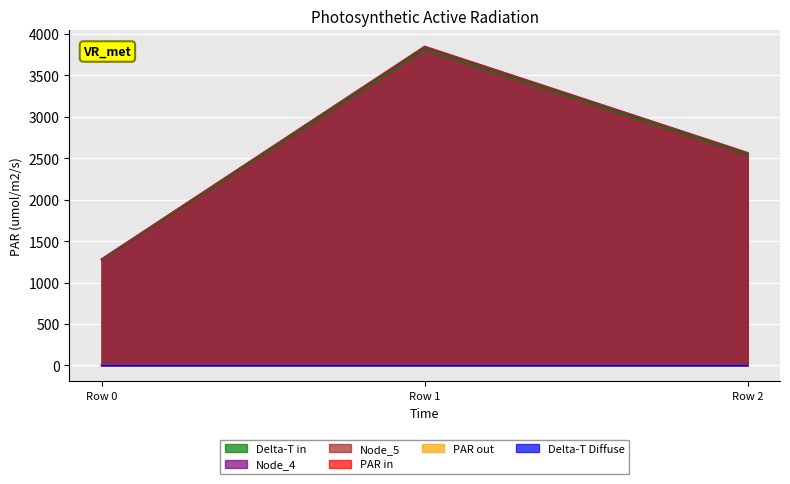

How many lines are shown in the chart?

6